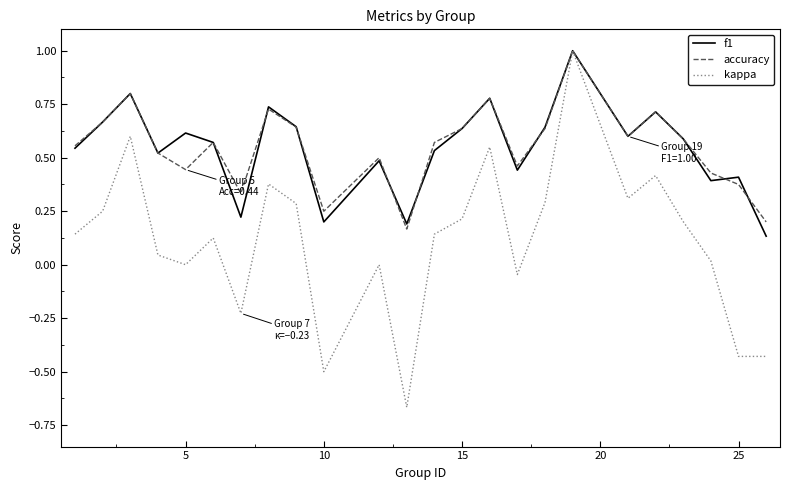

What is the highest value of the kappa series?

1.0